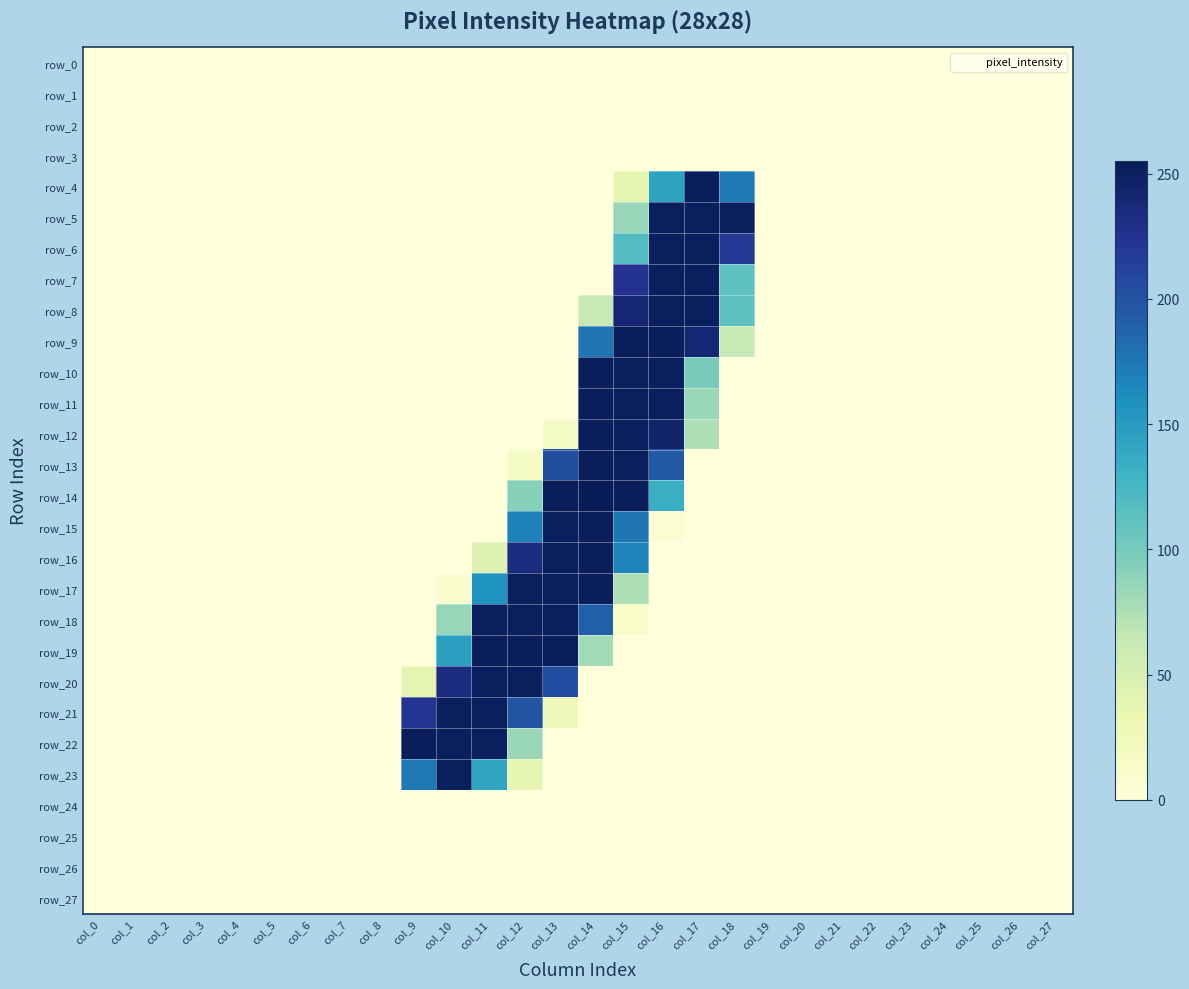

Which has a higher value, col_26 or col_19?

col_26